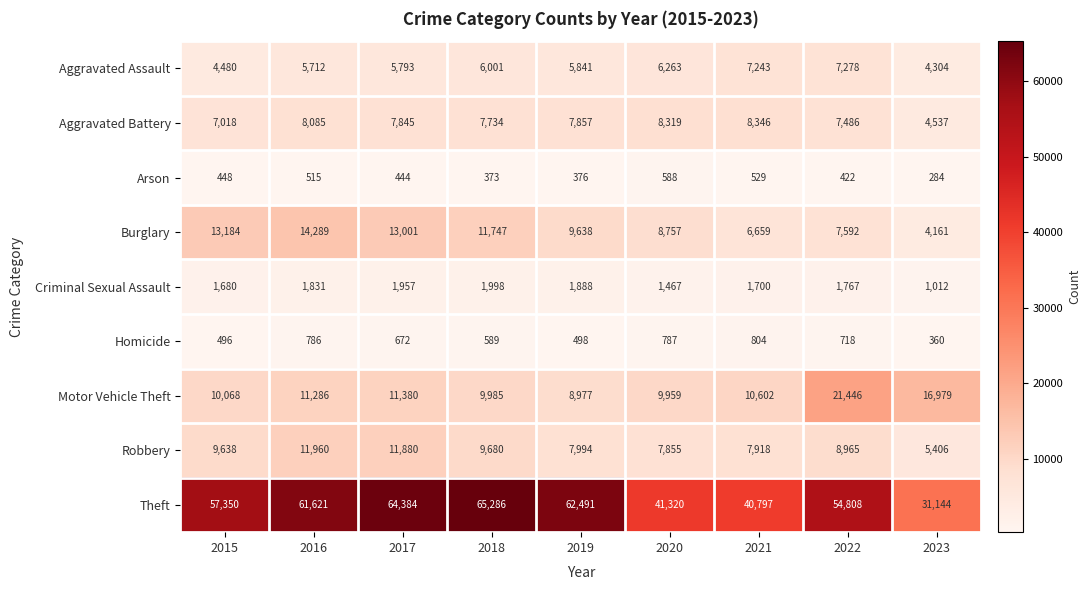

What is the total value across all series at 2017?

117356